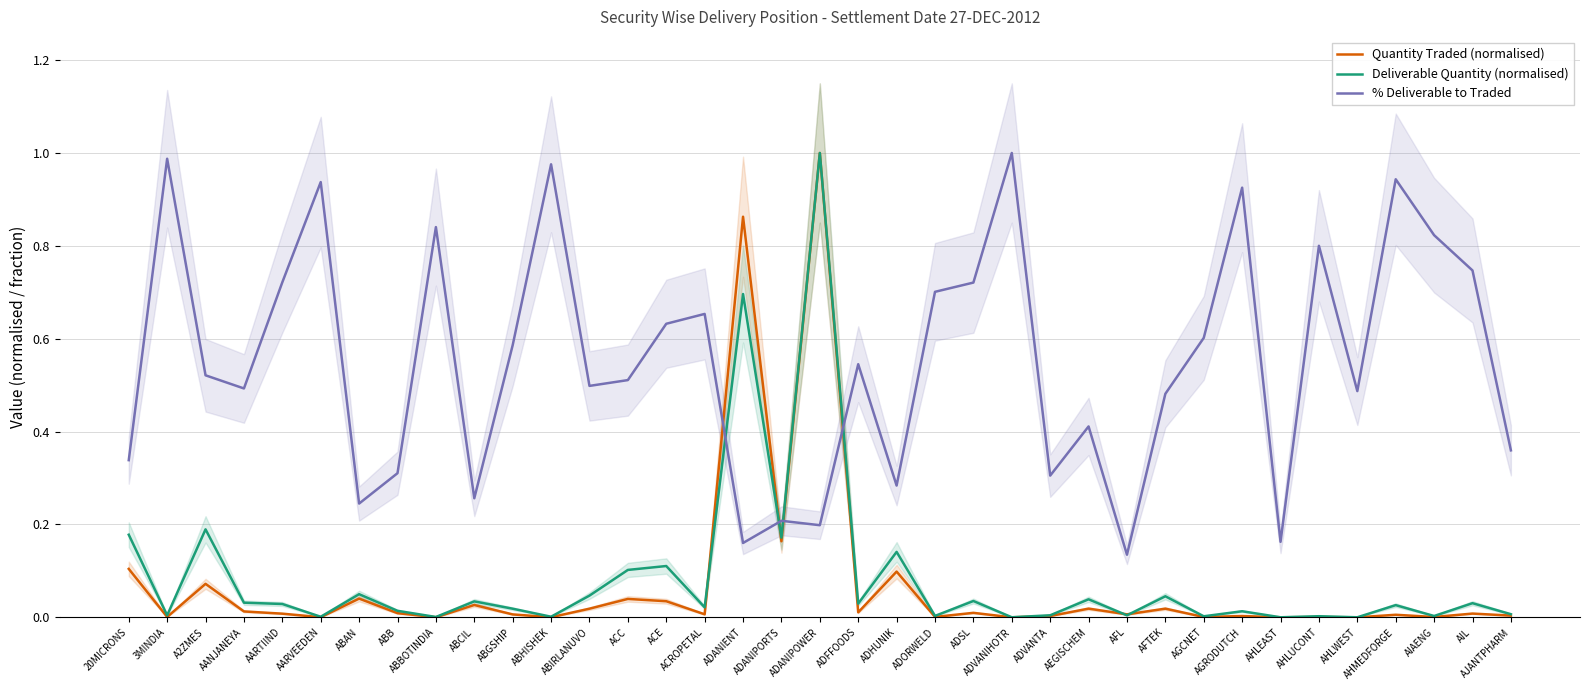

Rank the series at ADANIPORTS from highest to lowest value.

% Deliverable to Traded, Deliverable Quantity (normalised), Quantity Traded (normalised)